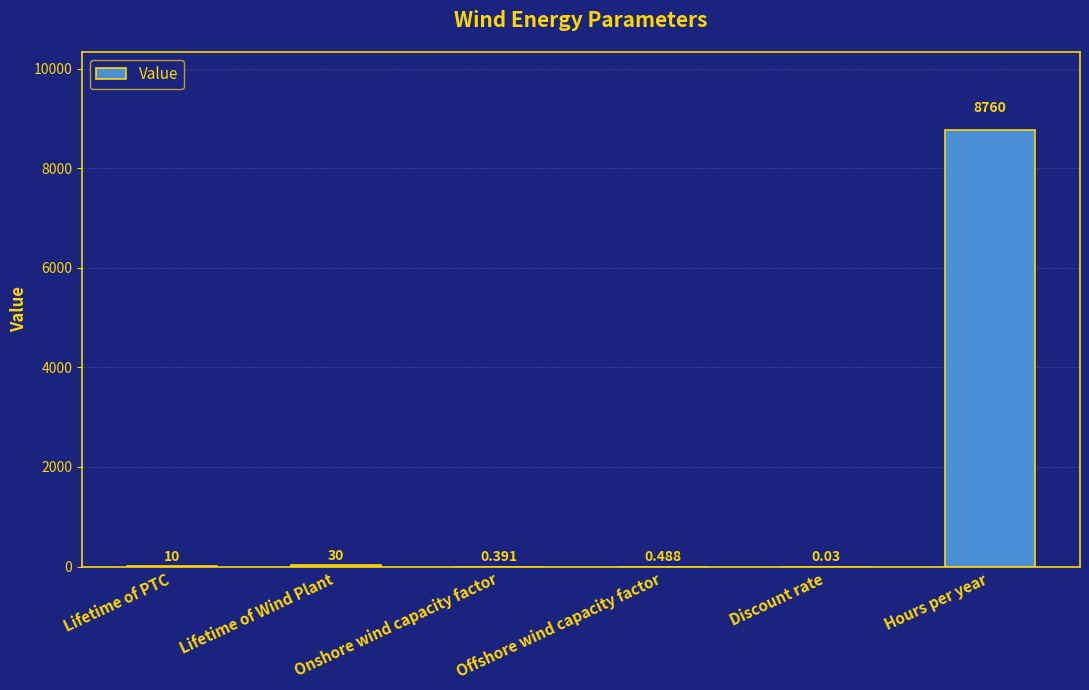

How many series are shown in this chart?

1